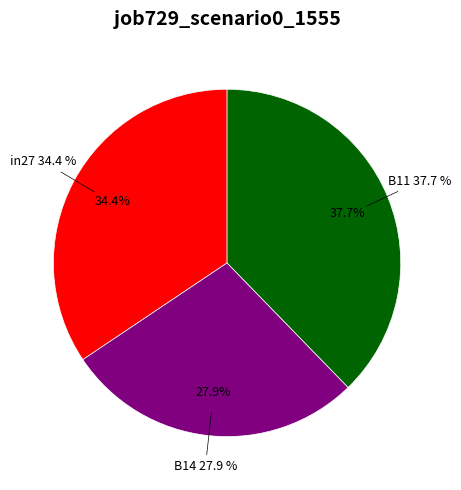

Does any single category account for the majority?

No